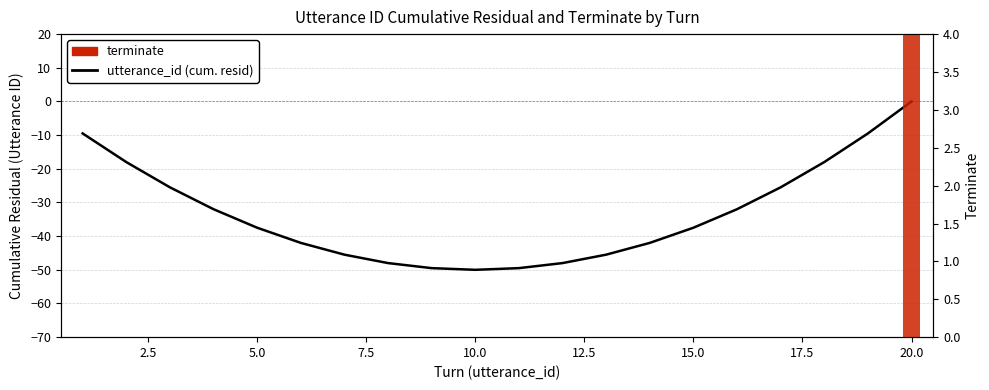

Rank the series by their maximum value, from lowest to highest.

utterance_id (cum. resid), terminate